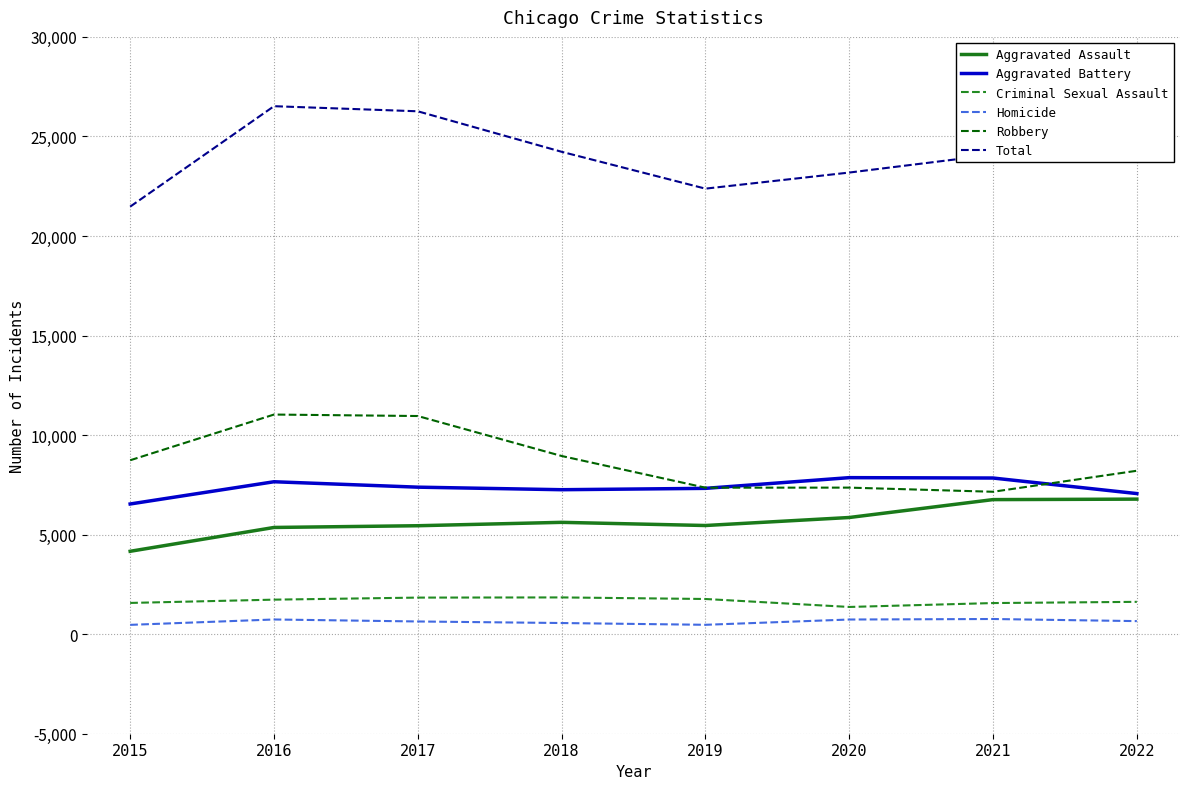

The Robbery series shows 3181 at 2021. True or false?

False